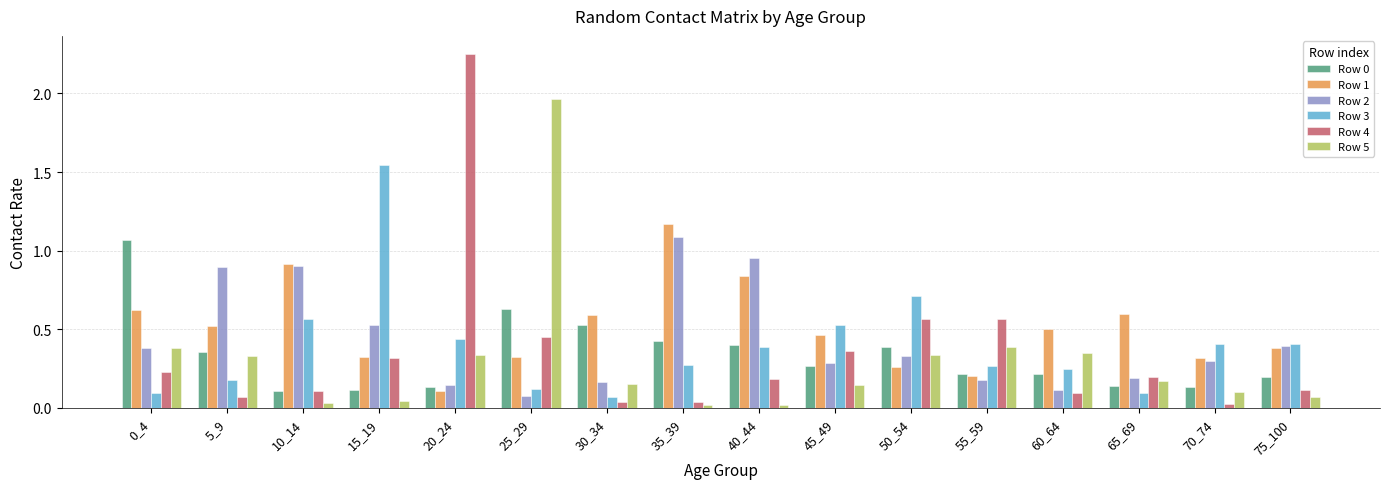

What is the difference between the maximum and minimum values in the Row 4 series?

2.2